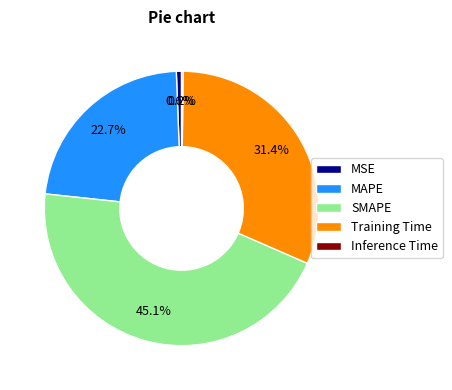

What is the total percentage of Training Time and MAPE?

54.1%